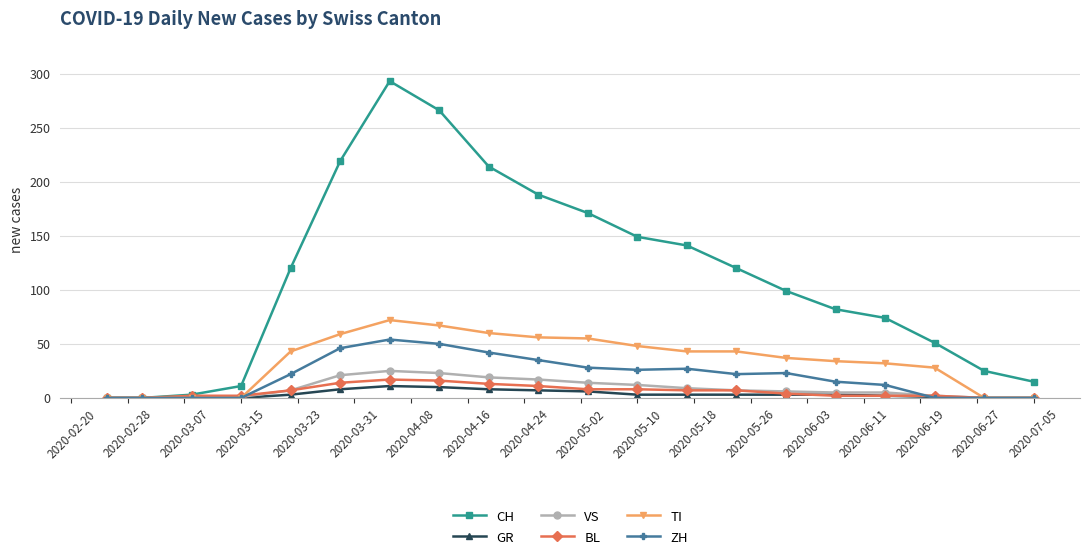

Which series has the widest spread of values?

CH